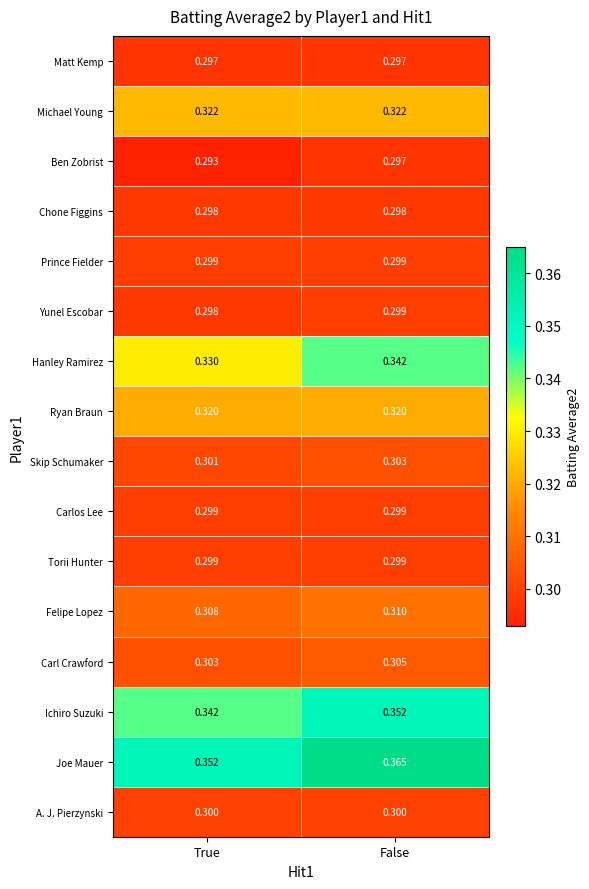

Is the value of Matt Kemp at False greater than the value of Hanley Ramirez at True?

No